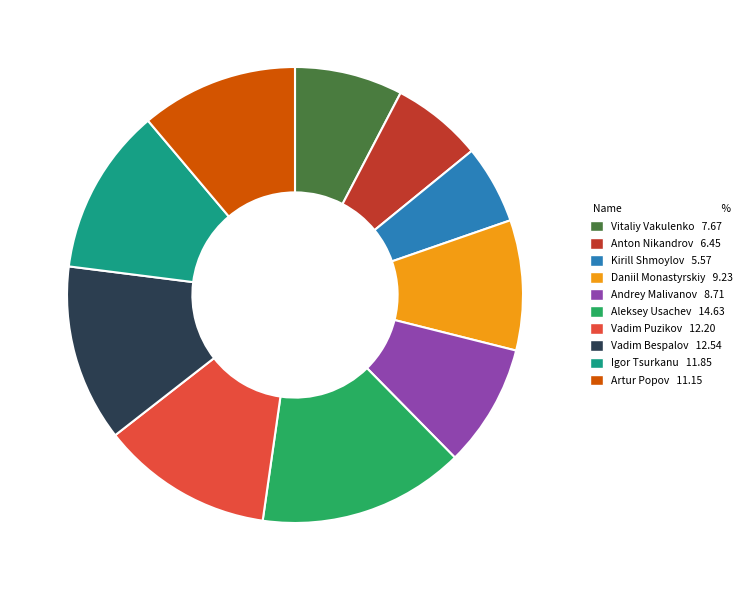

Approximately how many times larger is the value at Vadim Puzikov compared to Anton Nikandrov?

1.9